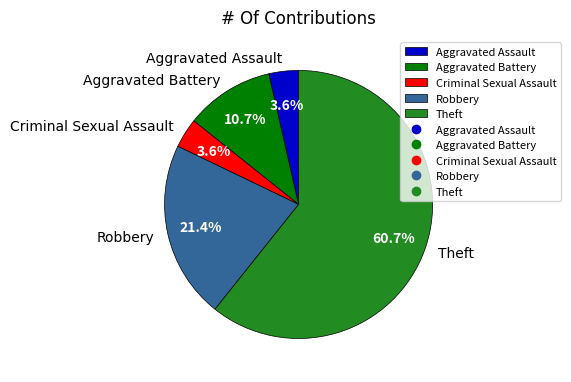

To the nearest percent, what portion does Criminal Sexual Assault represent?

4%